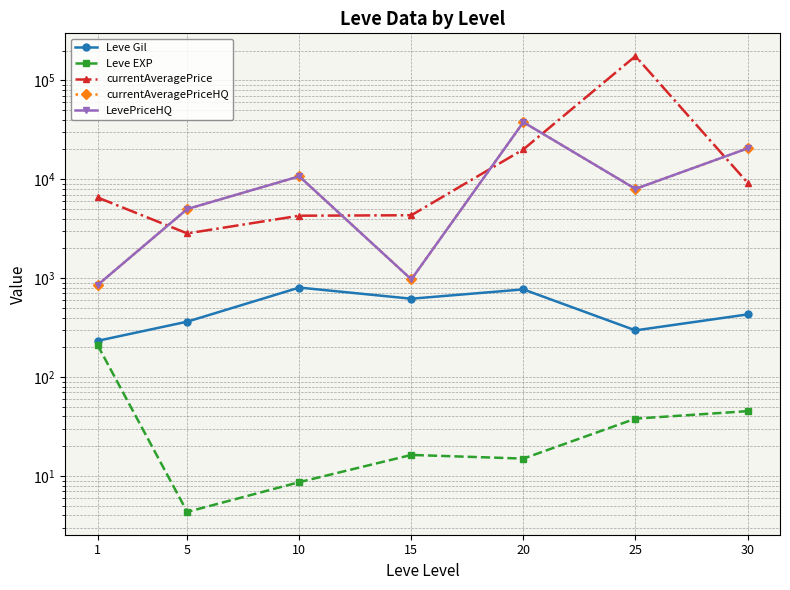

Where is the first local minimum for Leve Gil?

15